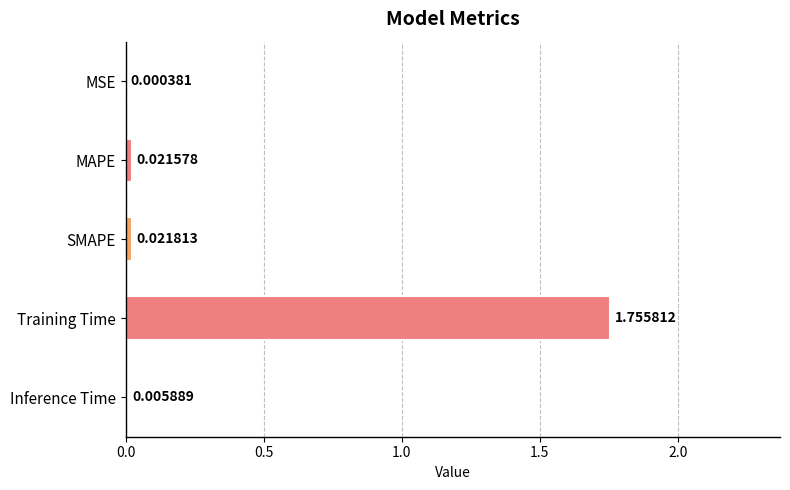

At which category does the chart reach its peak across all series?

Training Time